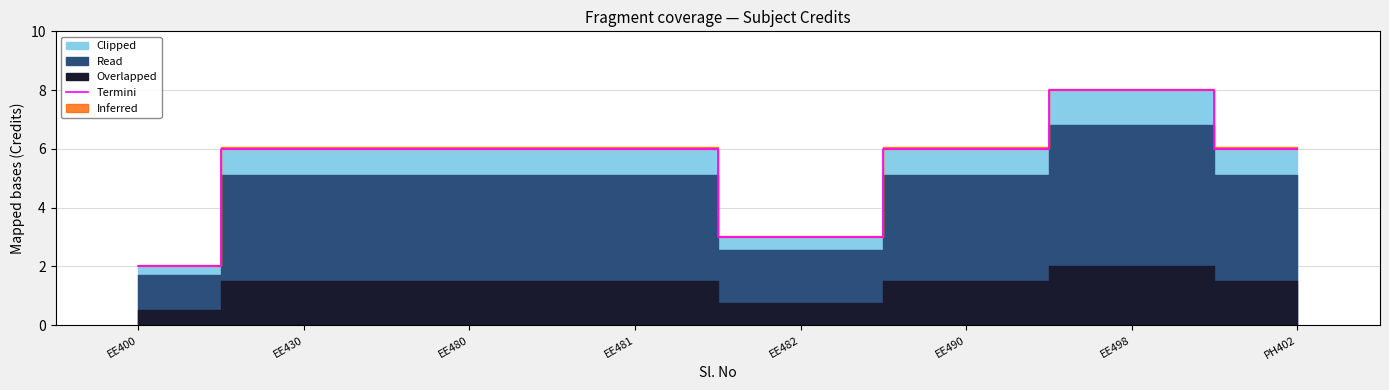

The value at PH402 is 6. True or false?

True